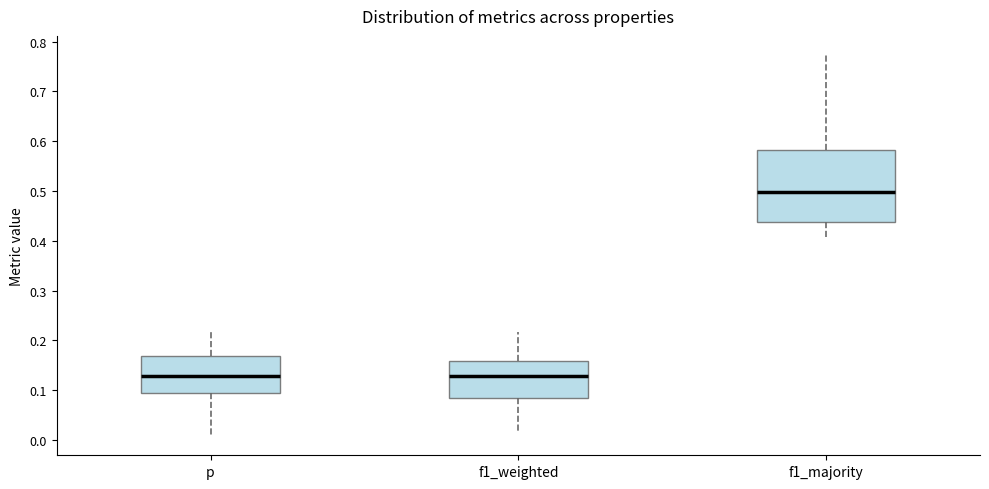

Reading left to right, read every box against the y-axis: the position of its median line, the range the box covers, and the ends of its whiskers. The values are not printed on the chart, so give them approximately, as read against the axis.

p: median 0.13, box 0.09 to 0.17, whiskers 0.01 to 0.22
f1_weighted: median 0.13, box 0.08 to 0.16, whiskers 0.01 to 0.22
f1_majority: median 0.50, box 0.44 to 0.58, whiskers 0.41 to 0.77